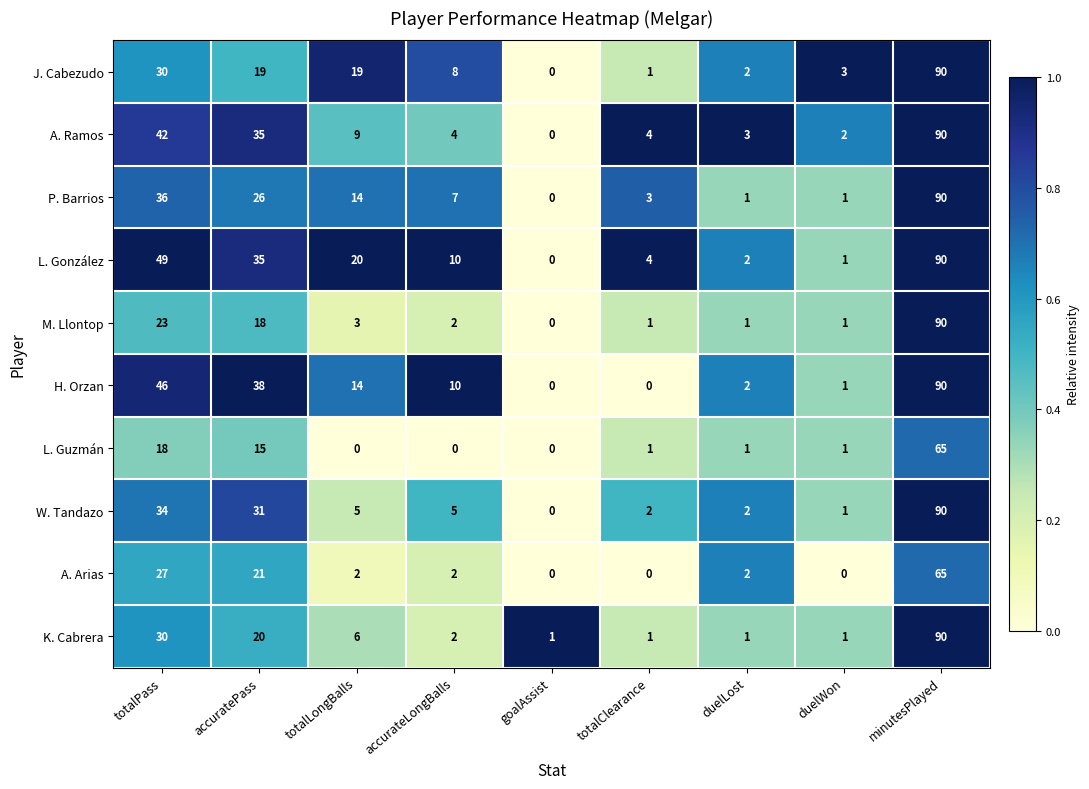

What is the total value across all series at accurateLongBalls?

50